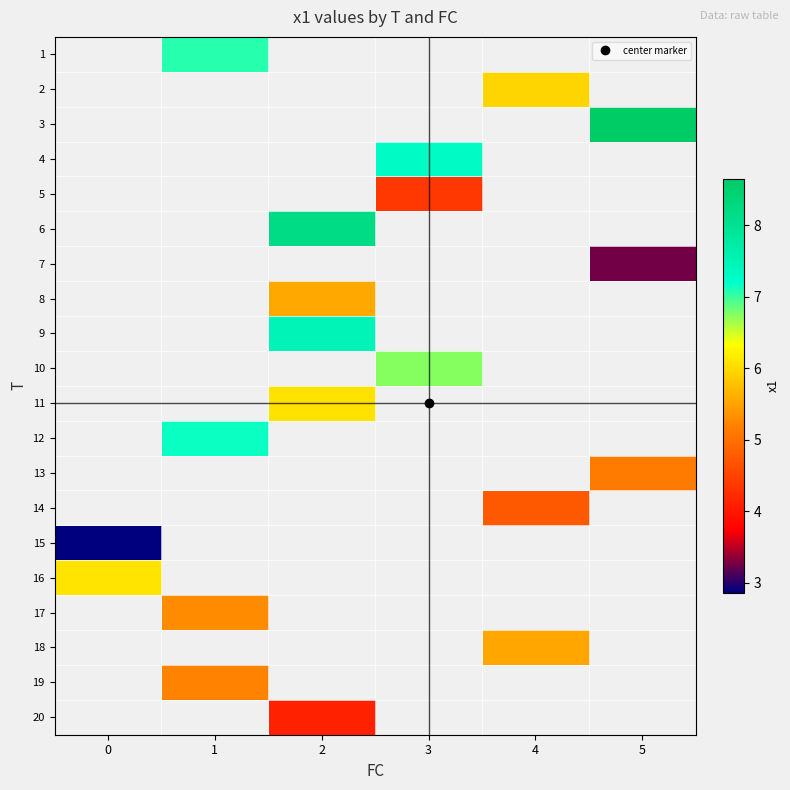

Is the value of row_16 at 1 greater than the value of row_17 at 3?

No